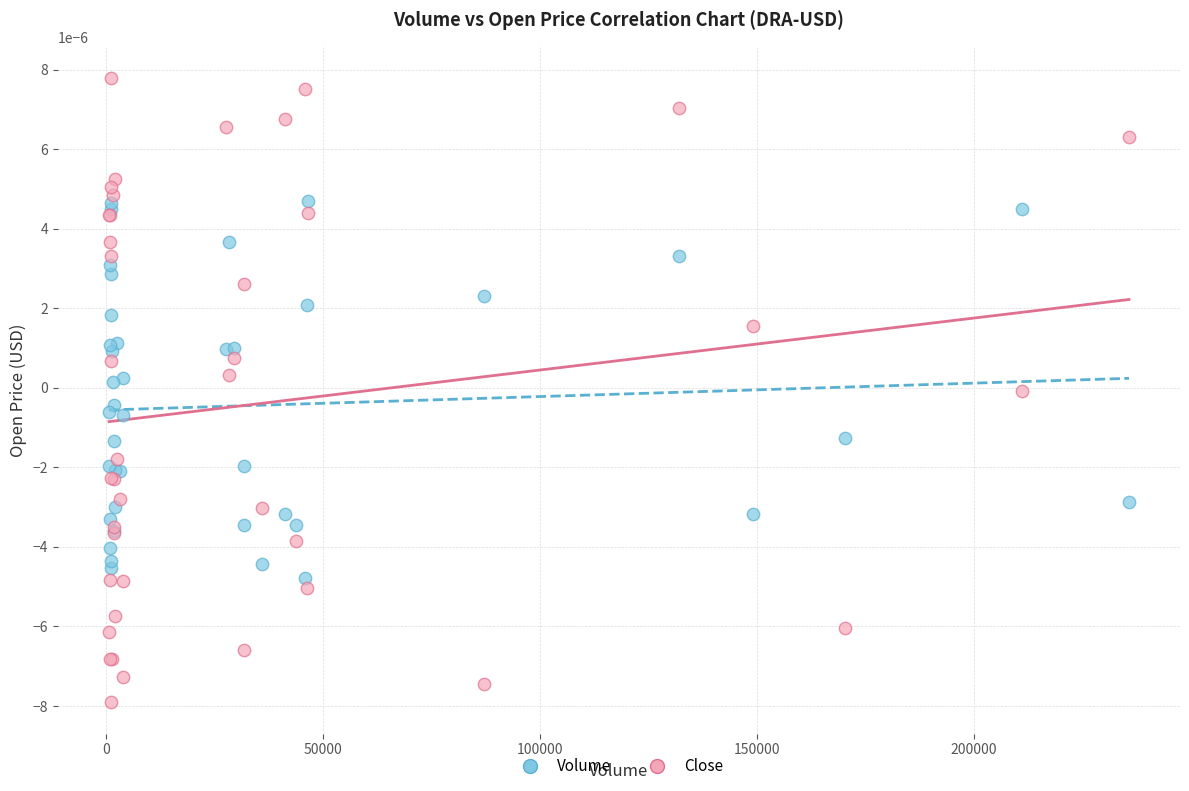

Which series contains the highest Y value?

Close